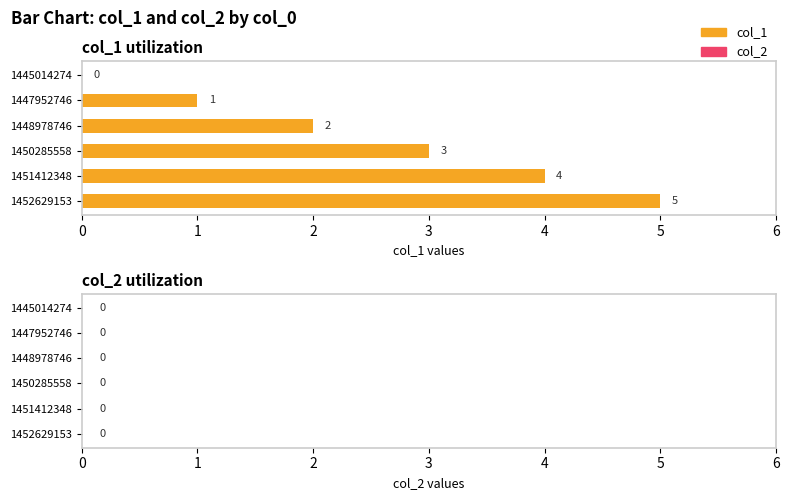

Where is the data nearest to the value 2?

1448978746